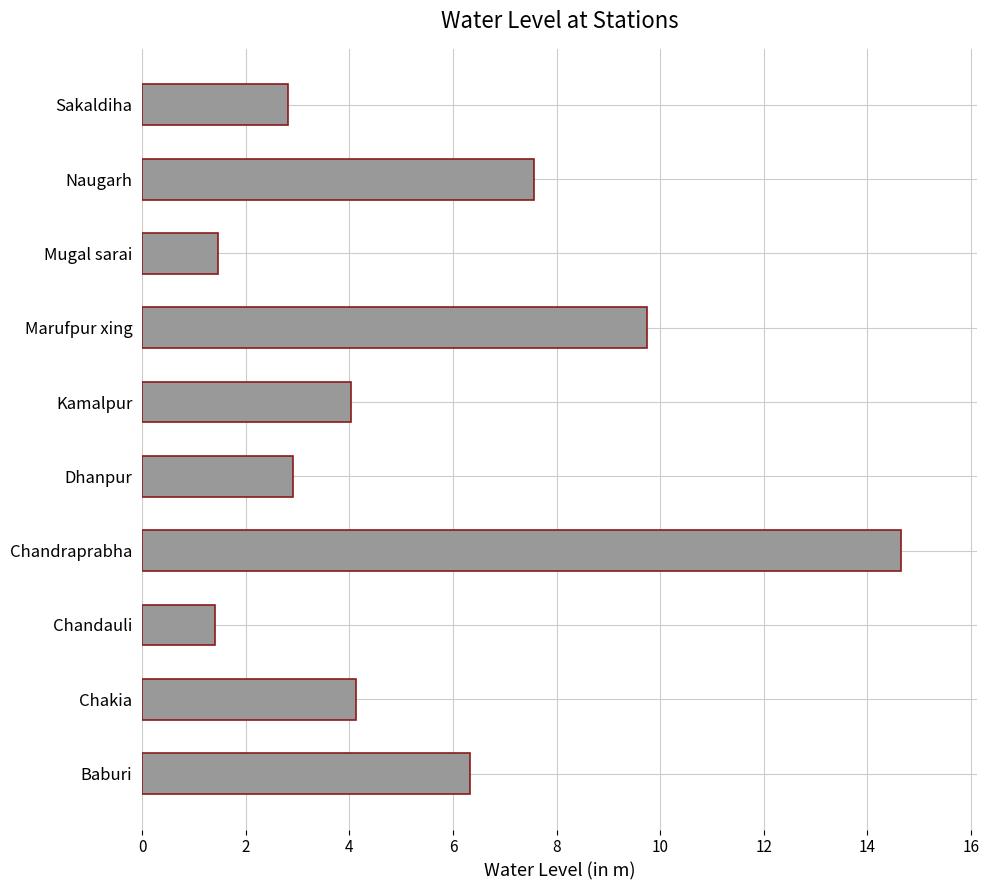

The value at Naugarh is 4.7. True or false?

False